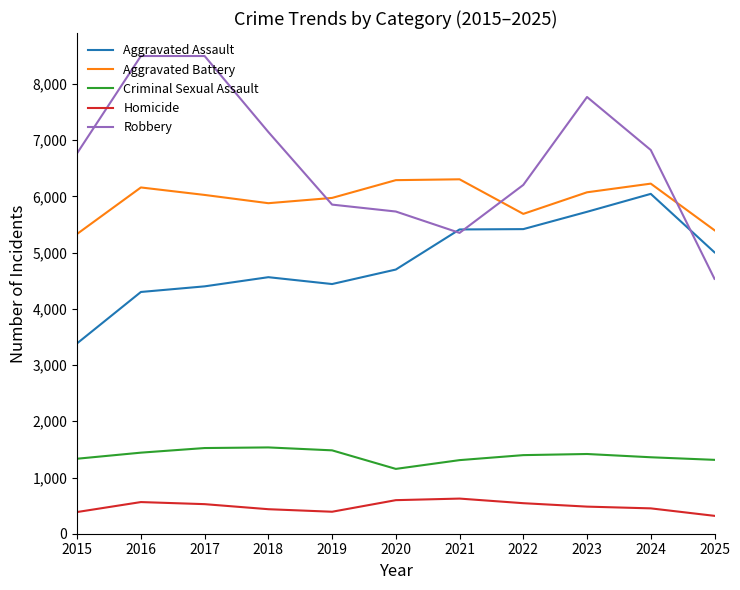

How many values in the Aggravated Battery series are below 6026?

5